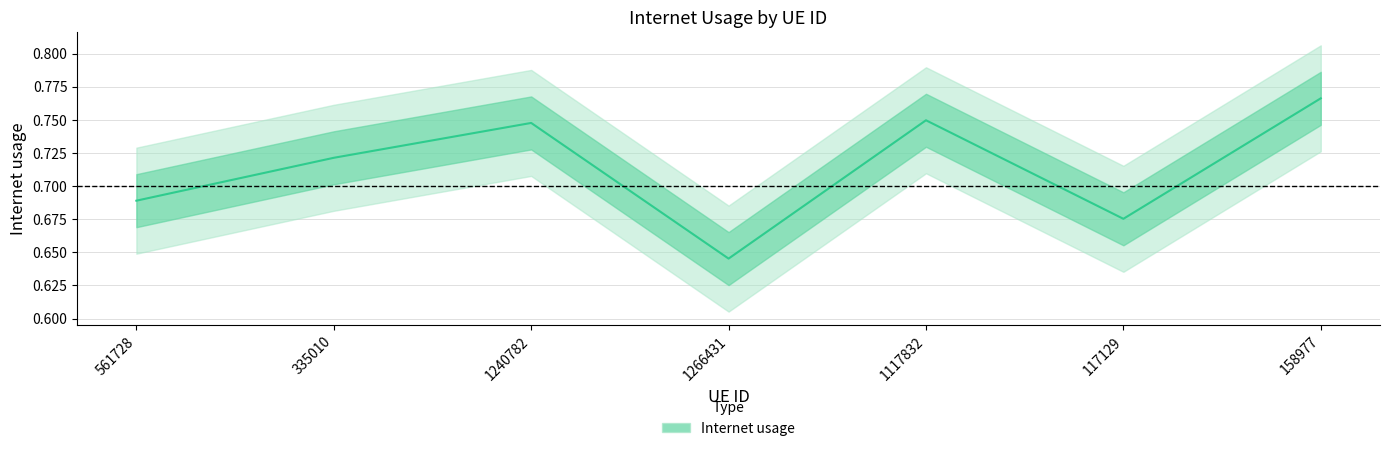

How many interior local valleys (lower than both neighbors) does the data have?

2